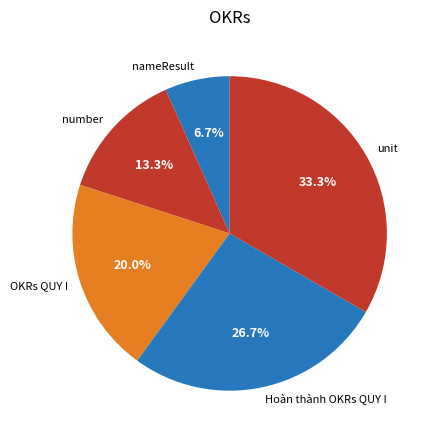

Rank the categories by value from lowest to highest.

nameResult, number, OKRs QUY I, Hoàn thành OKRs QUY I, unit